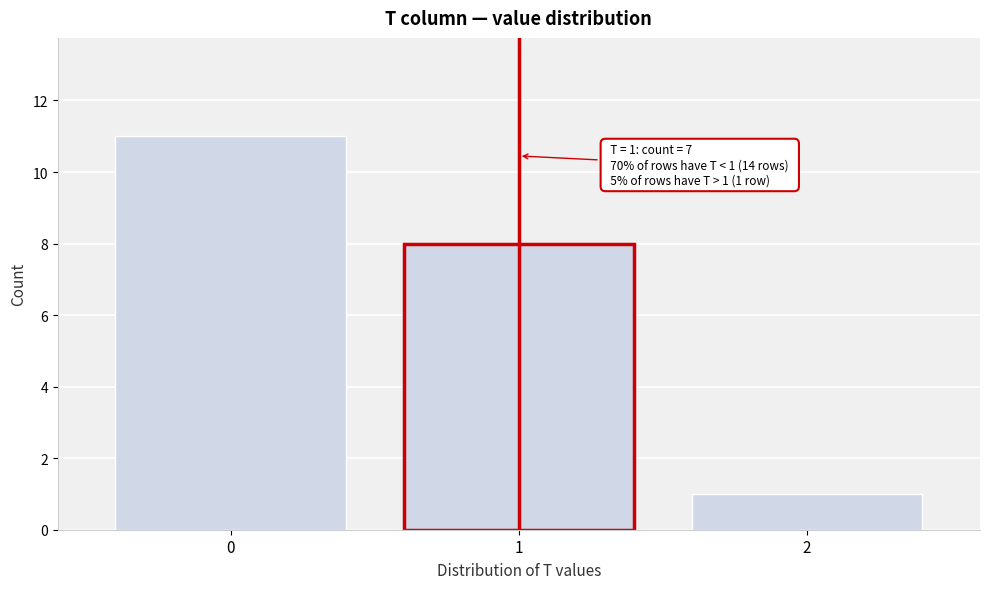

Reading right to left, transcribe all the data shown in this chart.

1	8	11